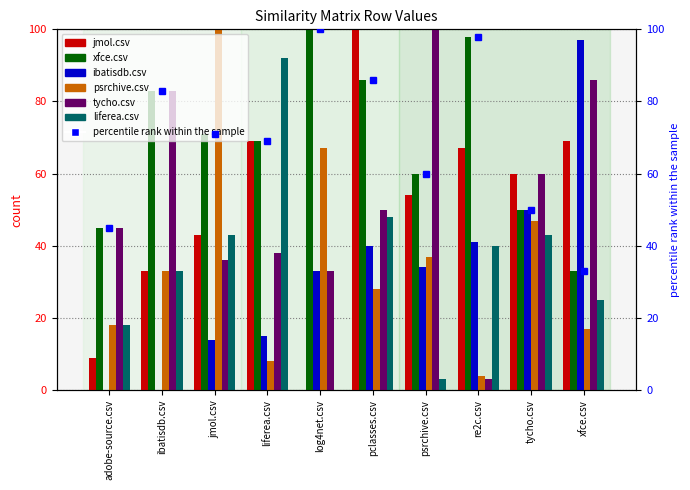

Which category has the lowest value across all series?

log4net.csv